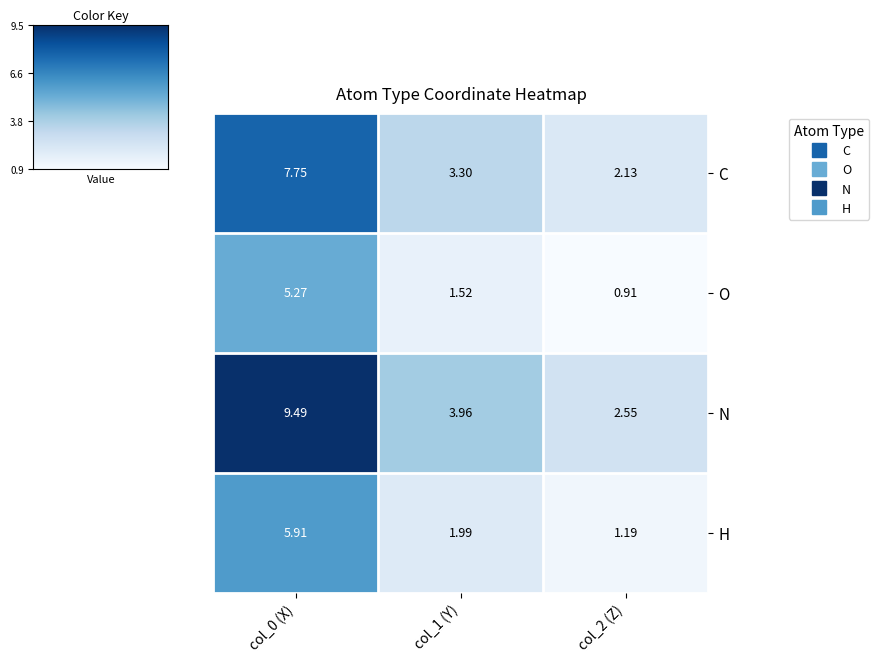

Is the value of N at col_2 (Z) greater than the value of H at col_2 (Z)?

Yes